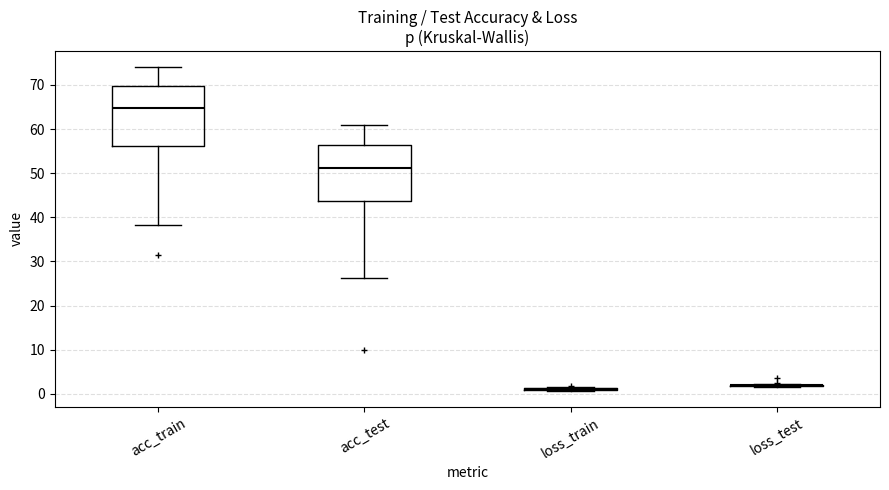

Where is the lower edge of the box for acc_train on the y-axis? The values are not printed on the chart, so give them approximately, as read against the axis.

56